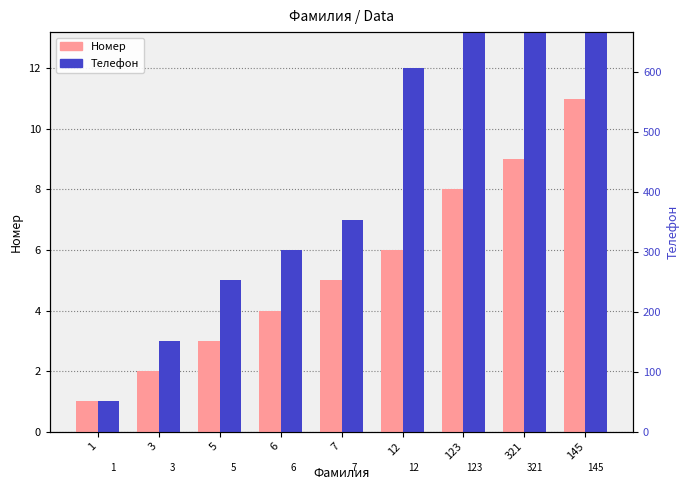

What is the average value of the Номер series?

5